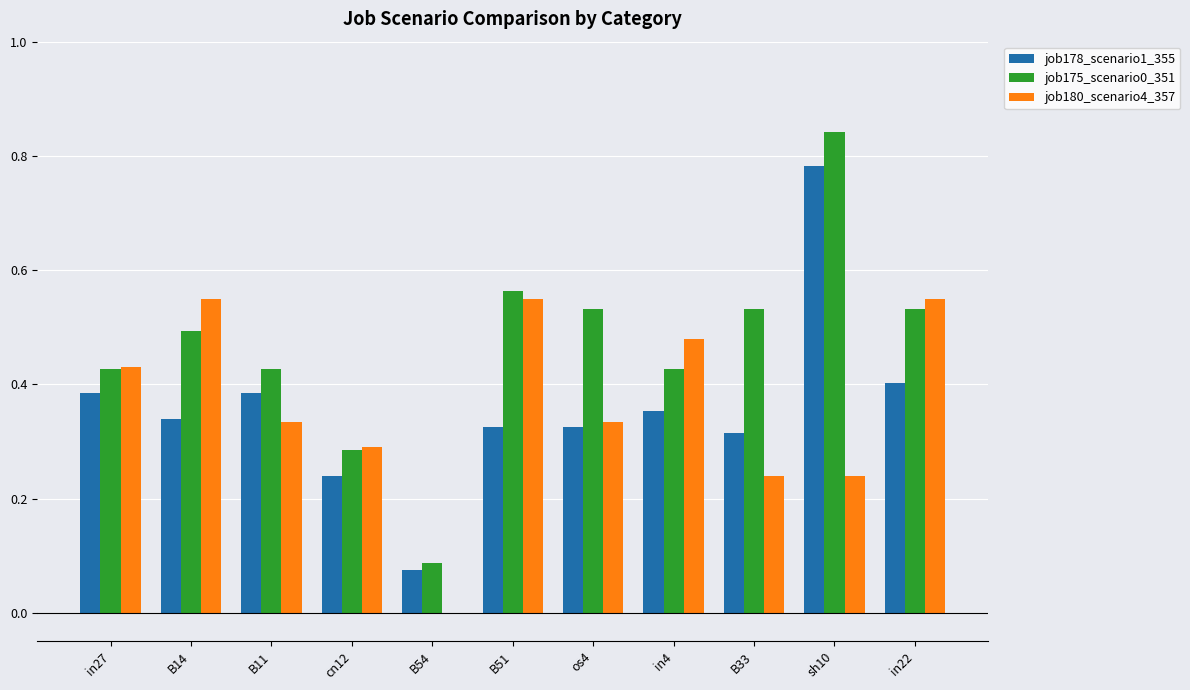

True or false: job180_scenario4_357 has a value of 0.0 at B54.

True